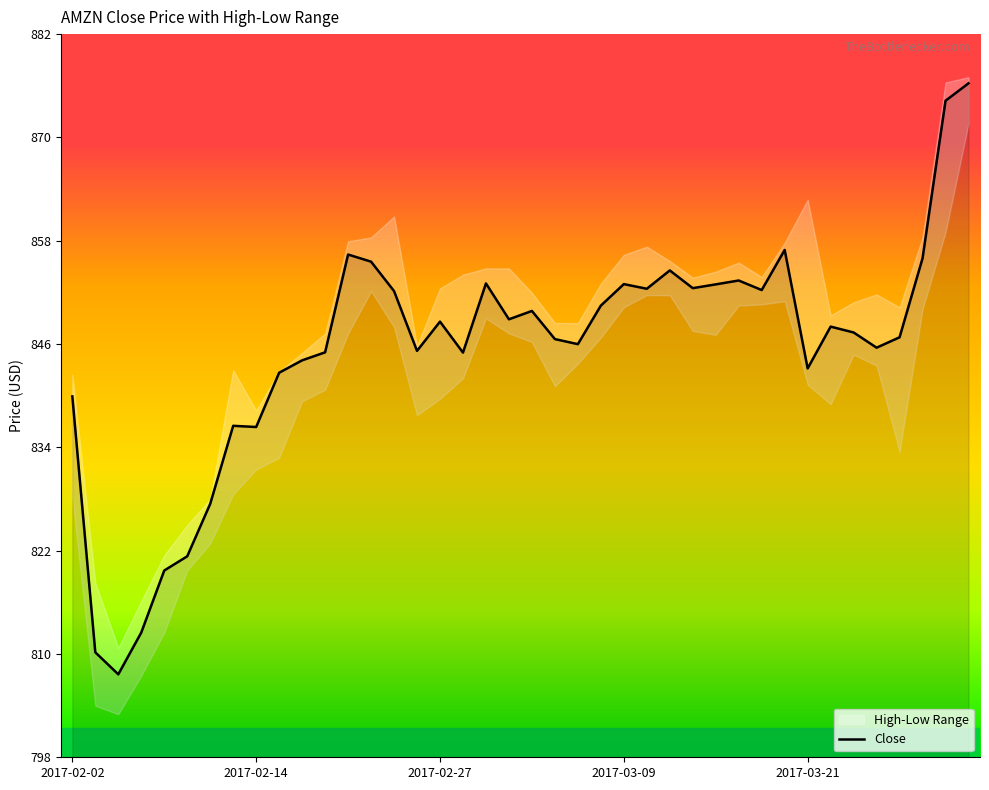

What position from the left is 21?

22